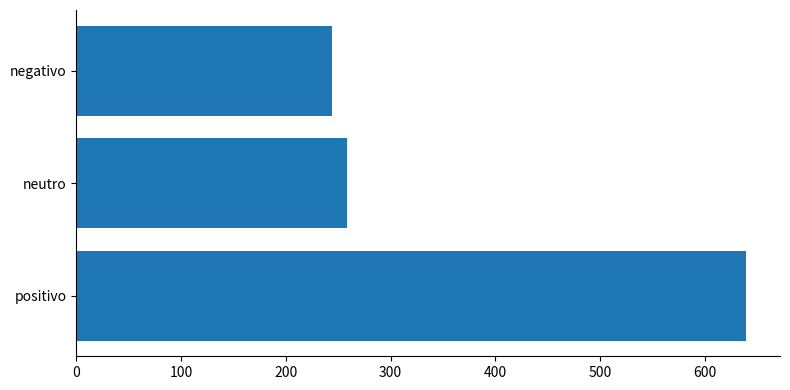

What is the smallest value displayed?

244